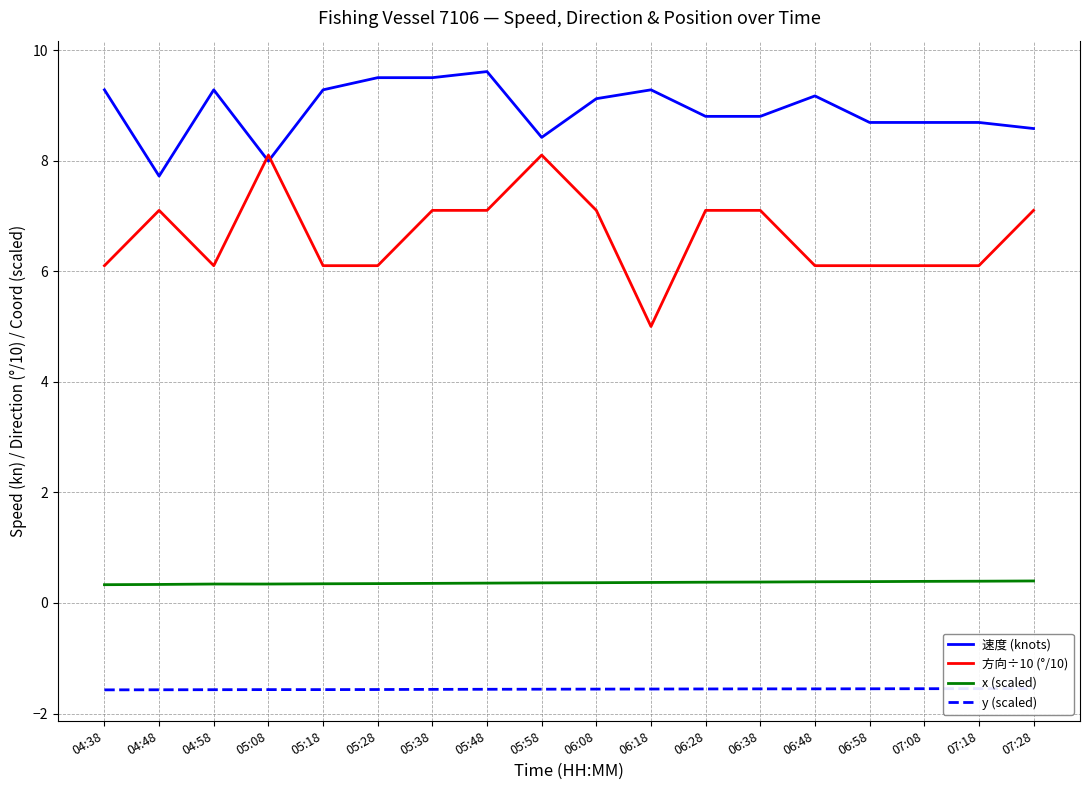

Which label corresponds to the smallest value in the chart?

04:38